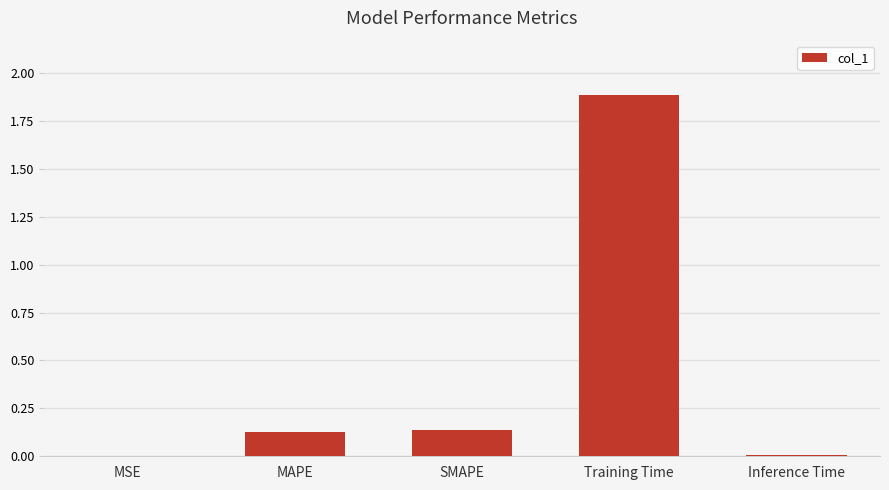

The value at Inference Time is 0.0. True or false?

True